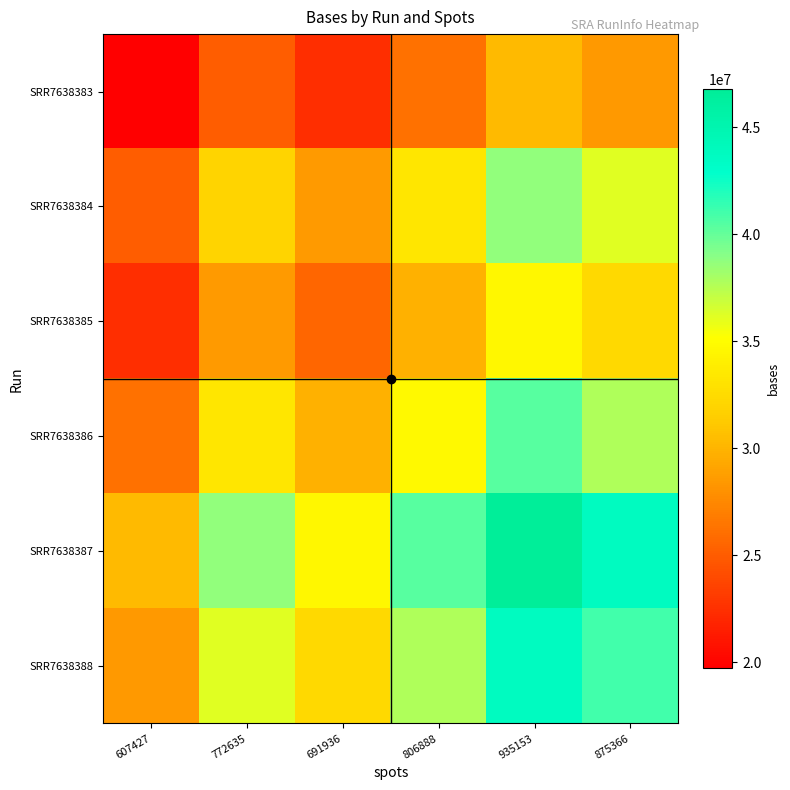

Reading left to right, list all the values displayed in this chart.

SRR7638383: 607427=19727657.4	772635=25093185.8	691936=22472291.1	806888=26205634.6	935153=30371350.0	875366=28429622.9
SRR7638384: 607427=25093185.8	772635=31918030.7	691936=28584305.0	806888=33333043.4	935153=38631750.0	875366=36161912.0
SRR7638385: 607427=22472291.1	772635=28584305.0	691936=25598775.2	806888=29851524.6	935153=34596800.0	875366=32384927.8
SRR7638386: 607427=26205634.6	772635=33333043.4	691936=29851524.6	806888=34810787.4	935153=40344400.0	875366=37765067.4
SRR7638387: 607427=30371350.0	772635=38631750.0	691936=34596800.0	806888=40344400.0	935153=46757650.0	875366=43768300.0
SRR7638388: 607427=28429622.9	772635=36161912.0	691936=32384927.8	806888=37765067.4	935153=43768300.0	875366=40970067.7